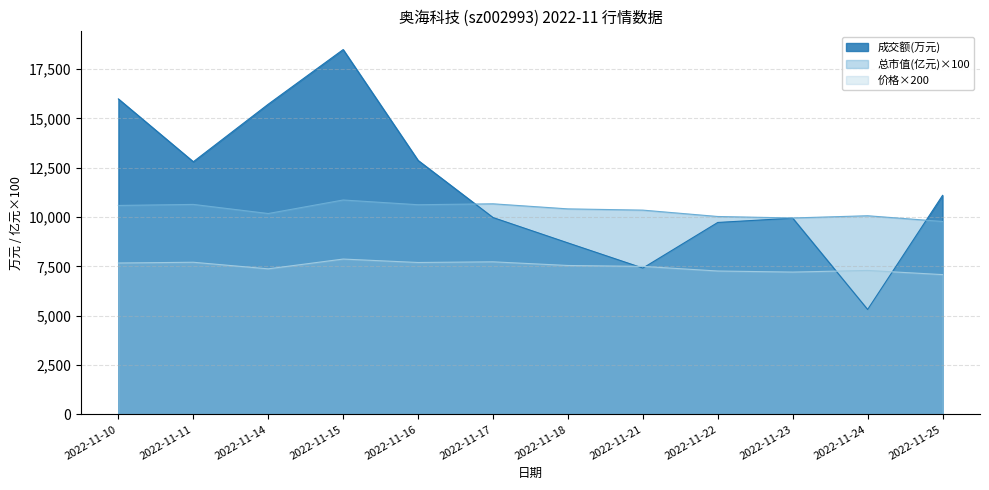

Does the chart display data point markers on the line(s)?

No